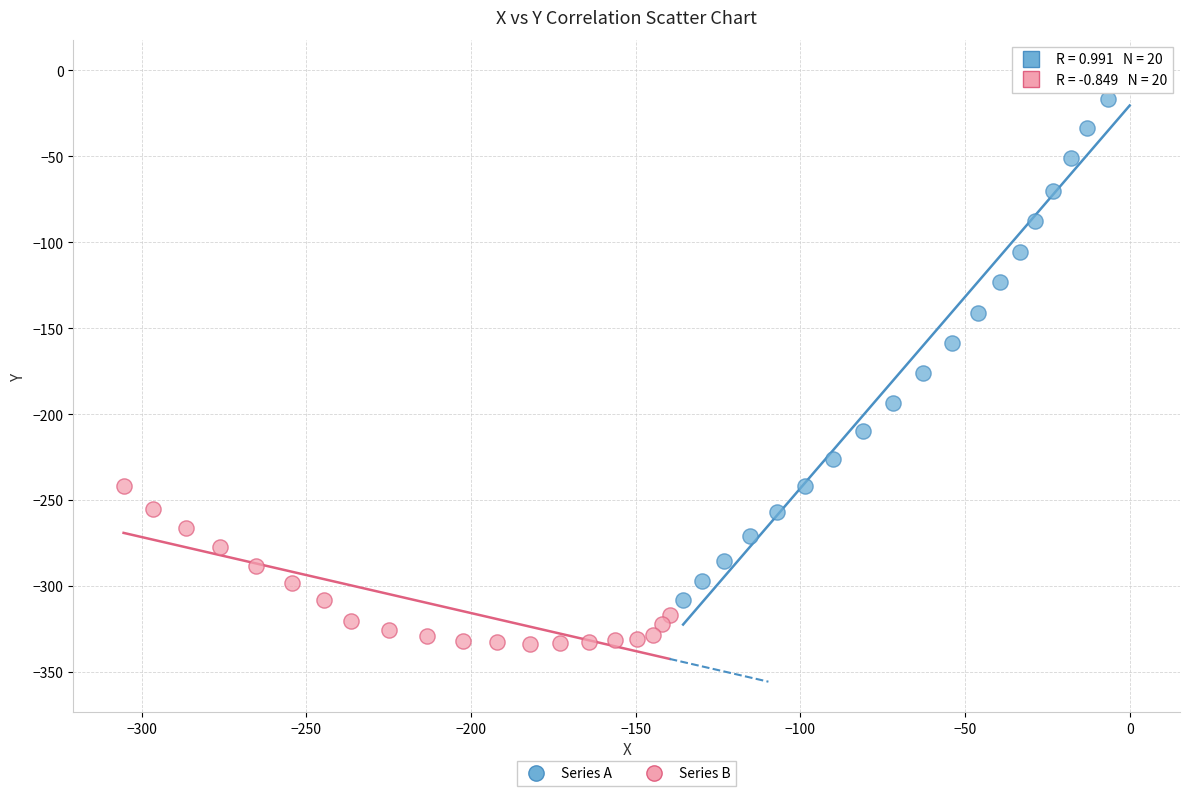

Which series reaches the maximum Y coordinate?

Series A